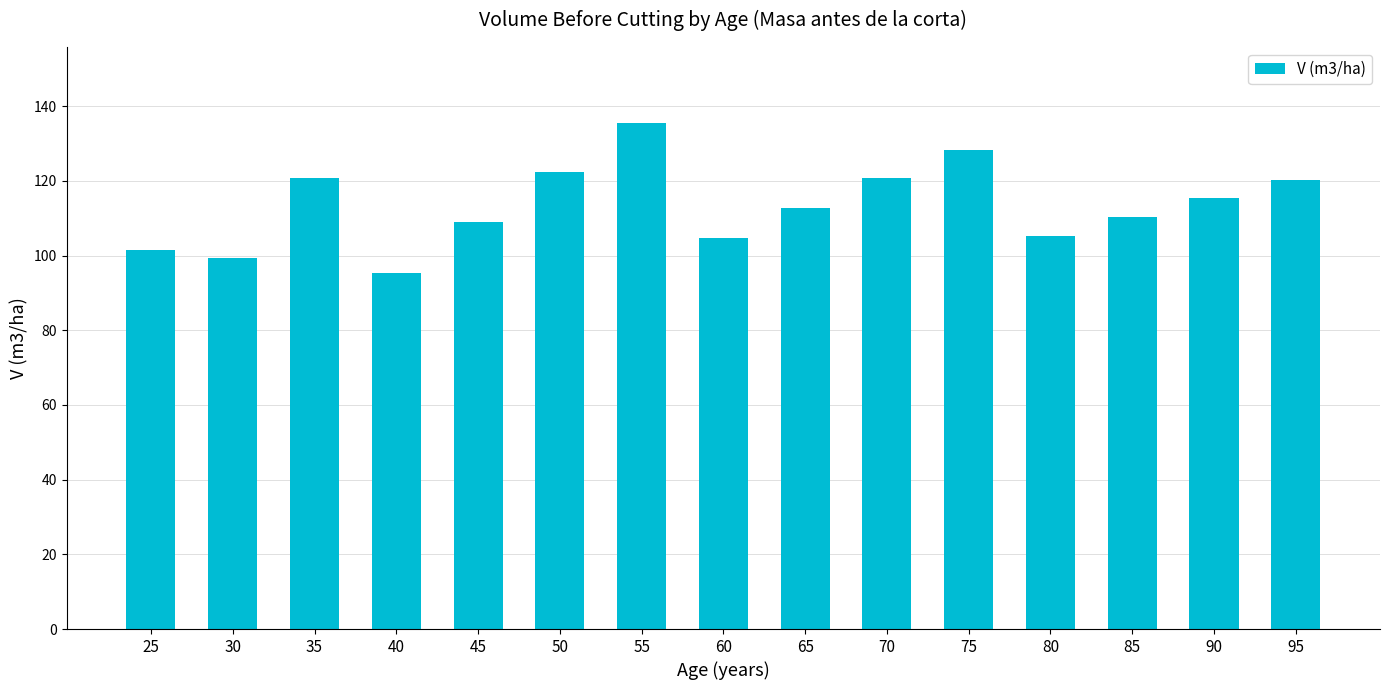

Approximately how many times larger is the value at 40 compared to 60?

0.9